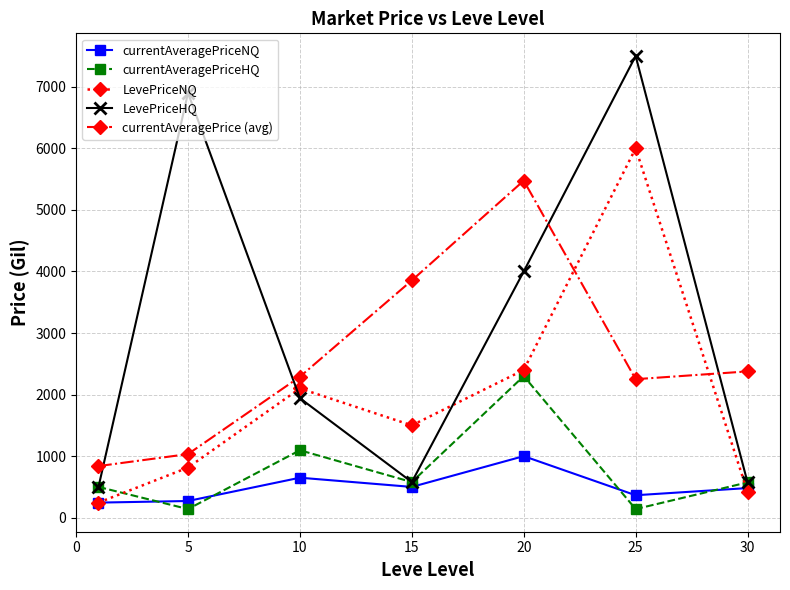

What is the value of the LevePriceHQ point at the 6th from the left?

7500.0